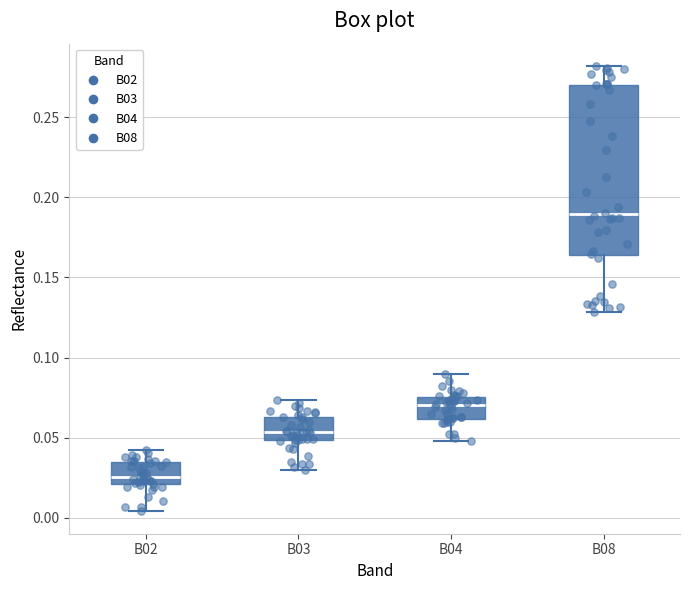

Where does the median line of the box for B08 sit on the y-axis? The values are not printed on the chart, so give them approximately, as read against the axis.

0.190